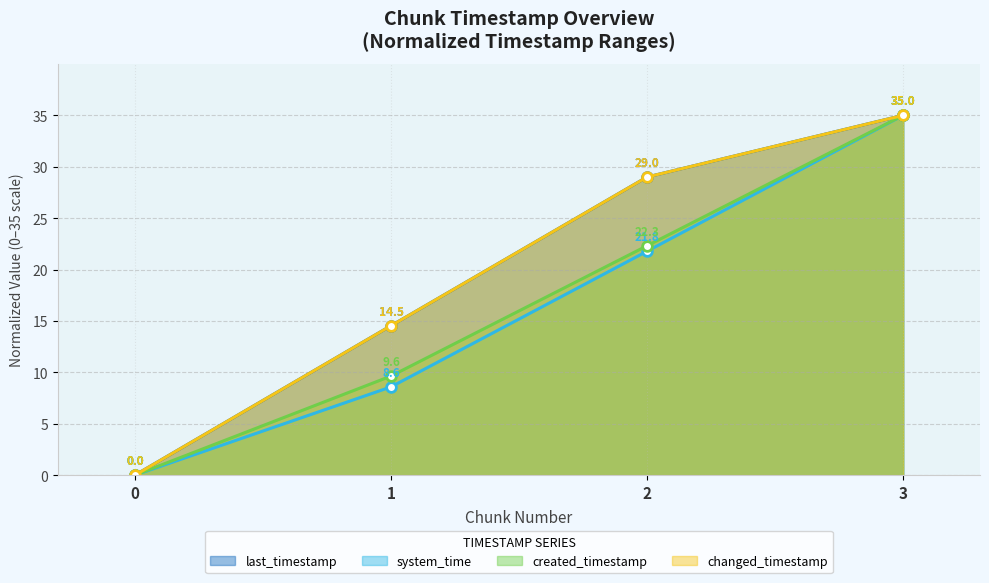

At how many categories does at least one series exceed 12?

3